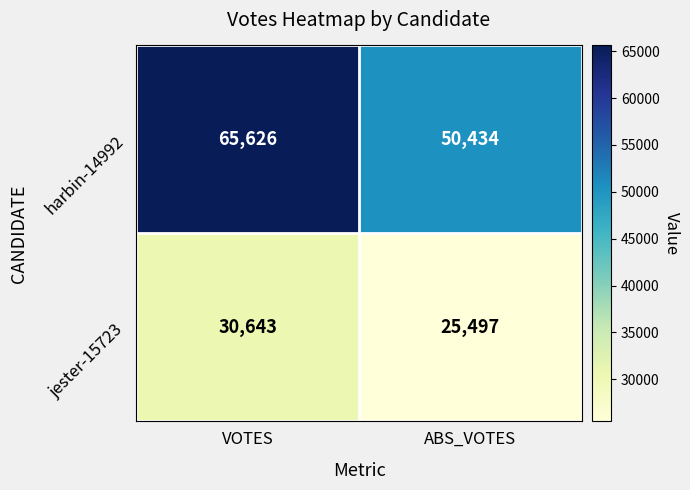

What value does the jester-15723 series have at VOTES, to the nearest 50?

30650